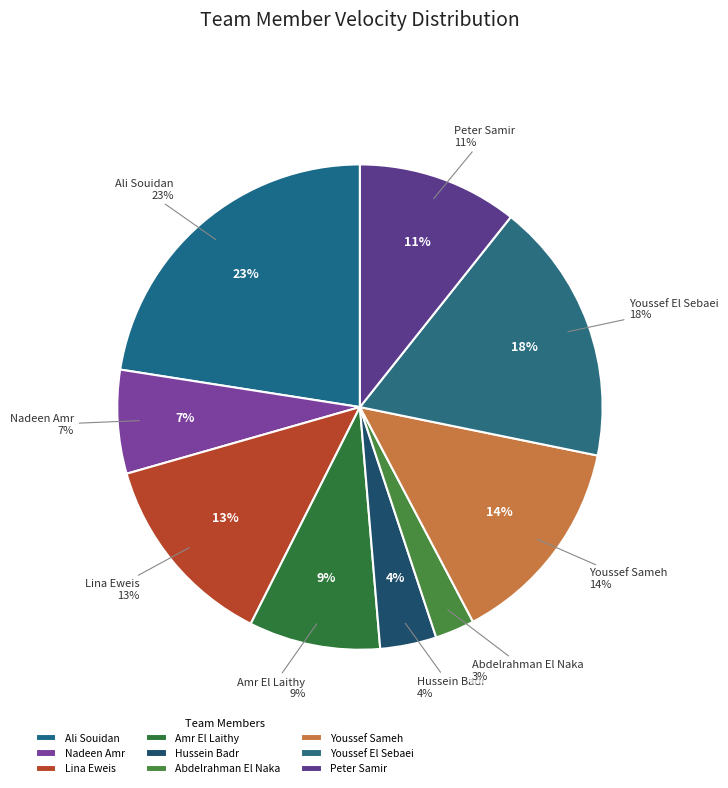

Combined, do Abdelrahman El Naka and Ali Souidan account for over 50%?

No